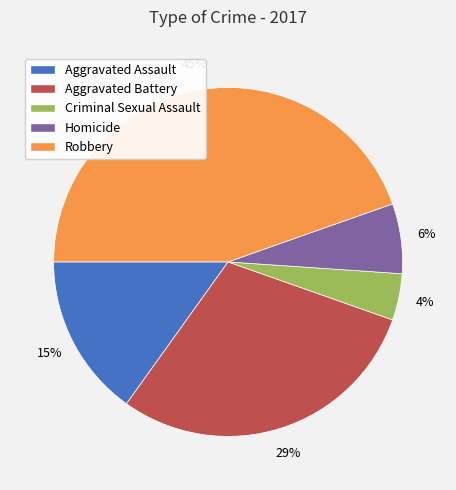

Is it true that Criminal Sexual Assault is 10% of the pie?

False